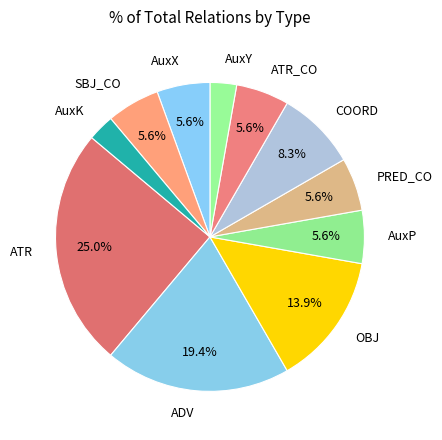

Approximately how many times larger is the value at AuxK compared to AuxX?

0.5